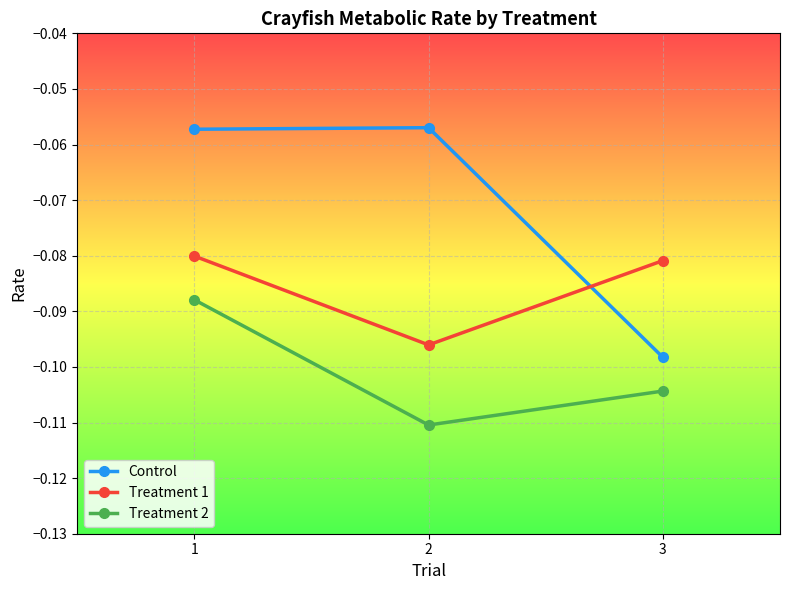

The value of Treatment 2 at 3 is -0.2. True or false?

False